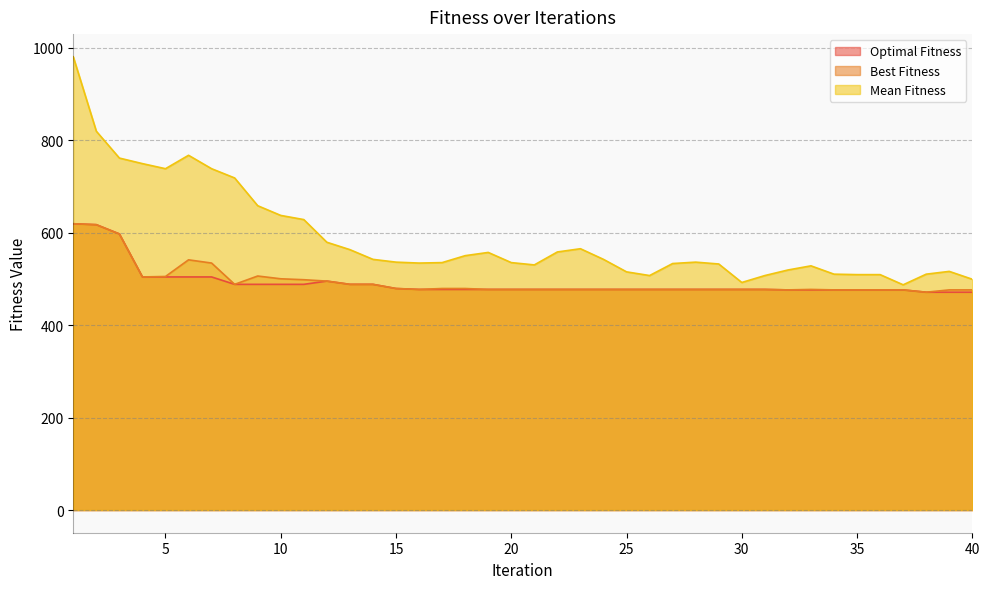

Which series has the widest spread of values?

Mean Fitness